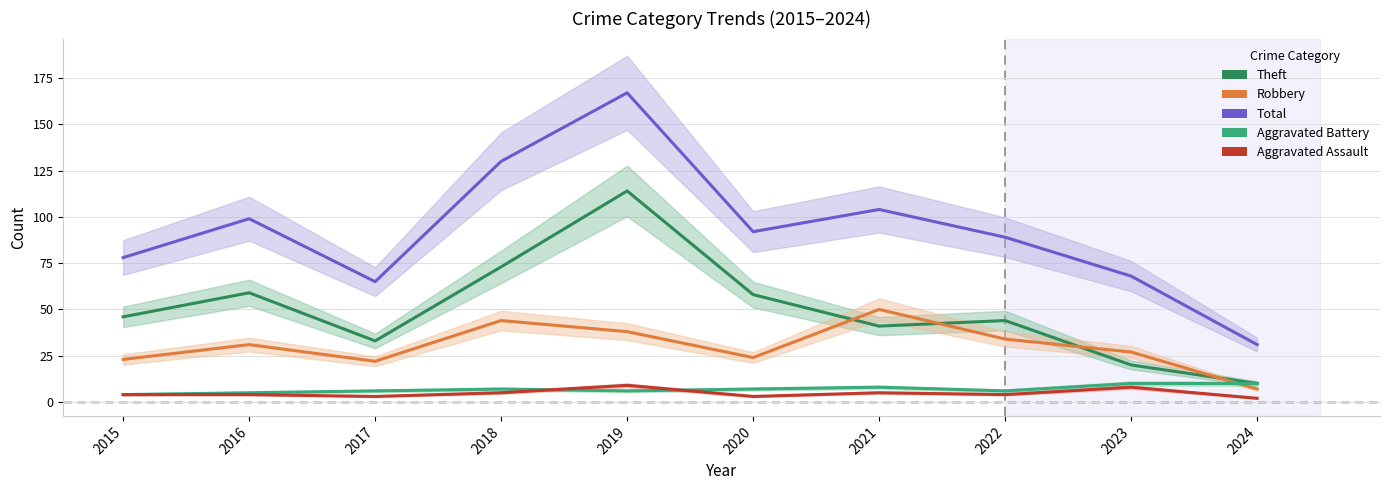

What is the total value across all series at 2017?

129